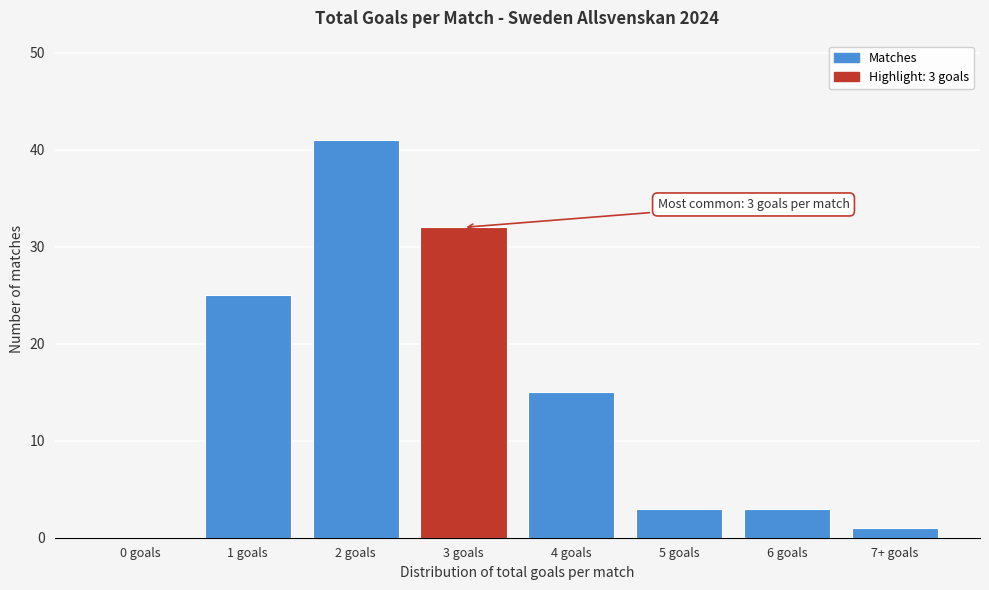

Reading left to right, transcribe all the data shown in this chart.

0 goals=0	1 goals=25	2 goals=41	3 goals=32	4 goals=15	5 goals=3	6 goals=3	7+ goals=1